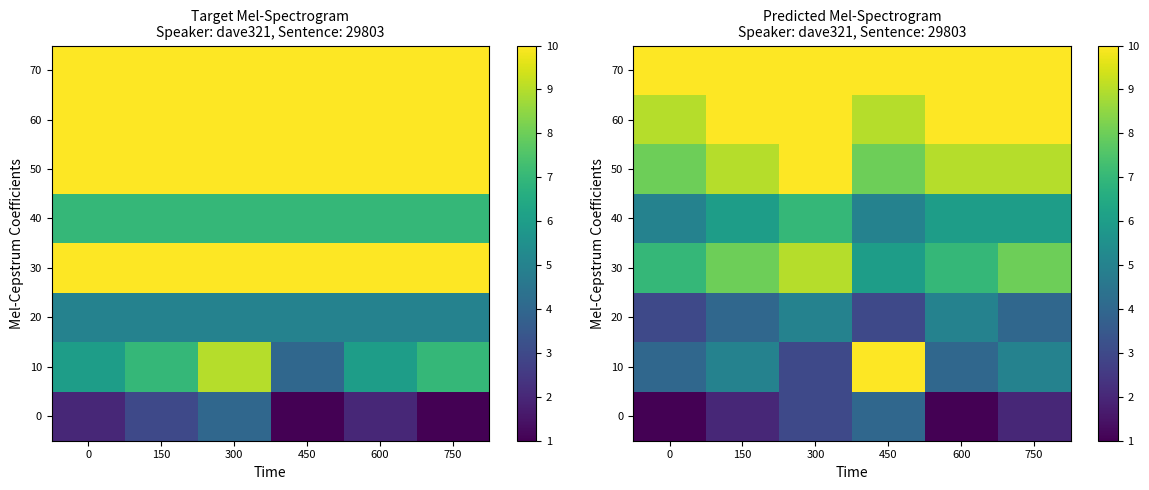

The 70 series shows 10 at 0. True or false?

True